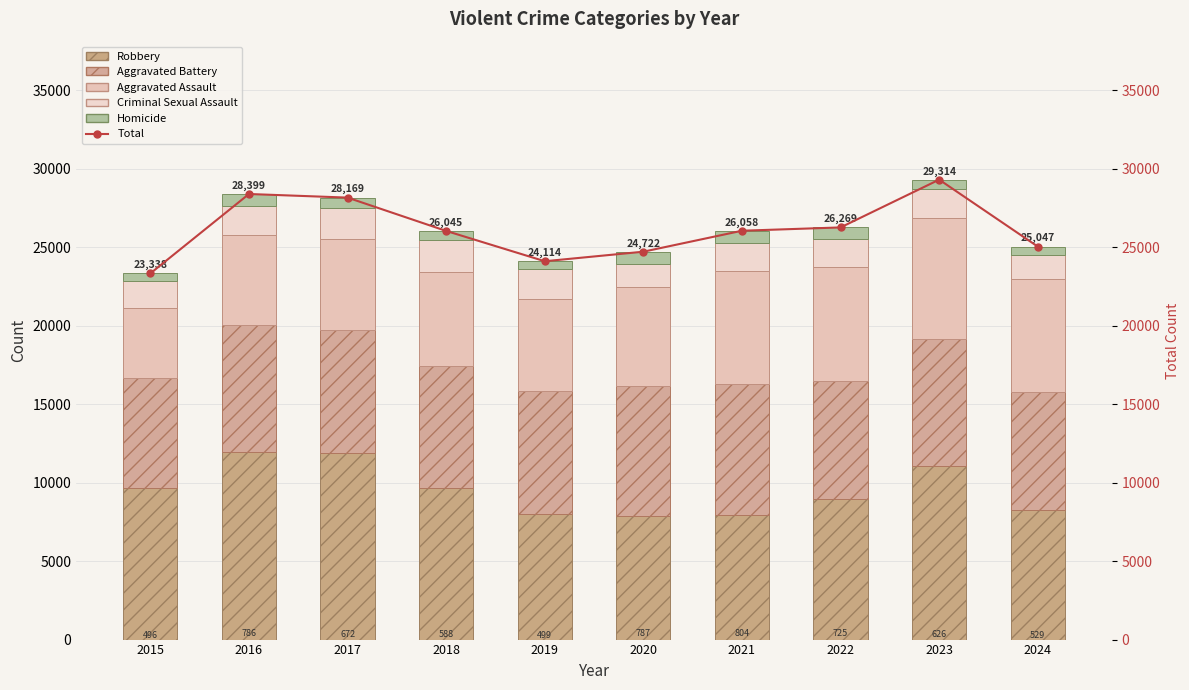

How many data points in Aggravated Assault are above 6265?

4